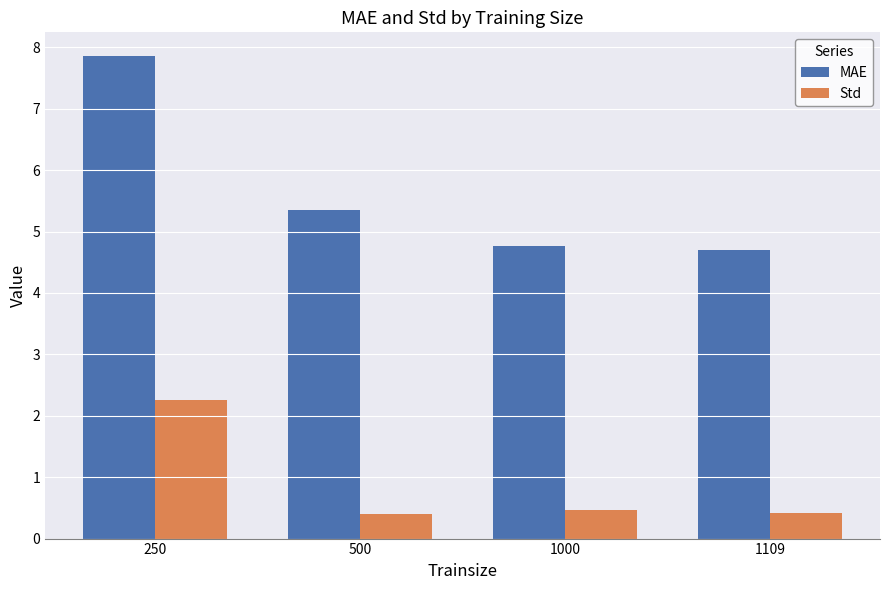

Reading left to right, extract all data points from this chart.

MAE: 250=7.9	500=5.3	1000=4.8	1109=4.7
Std: 250=2.3	500=0.4	1000=0.5	1109=0.4